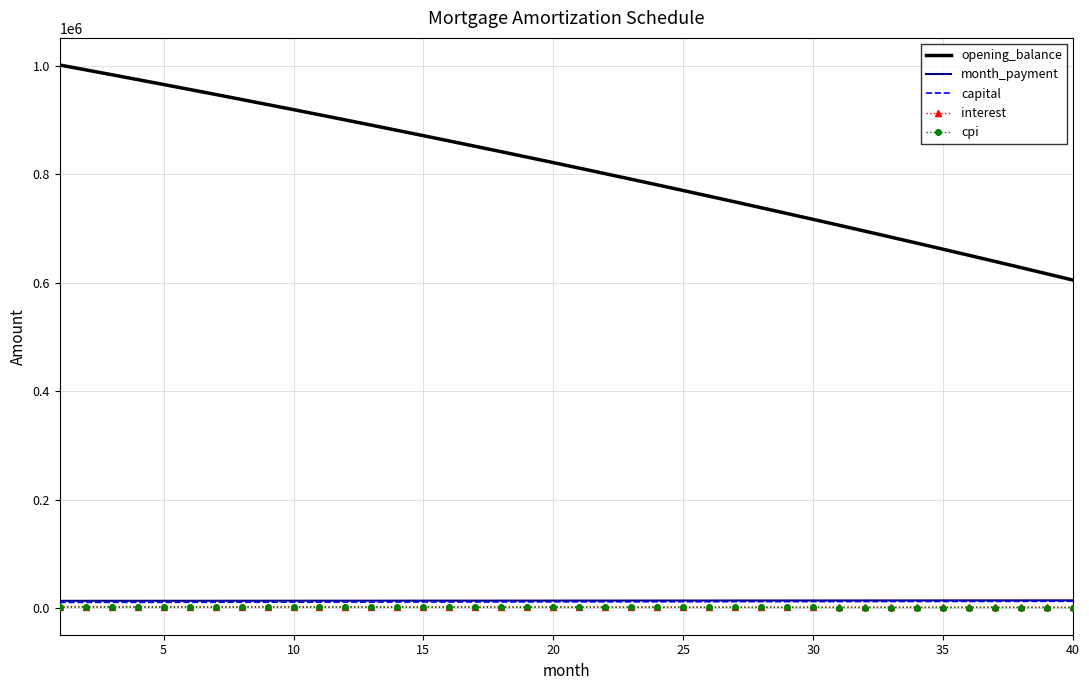

Which series has the largest range (max minus min)?

opening_balance